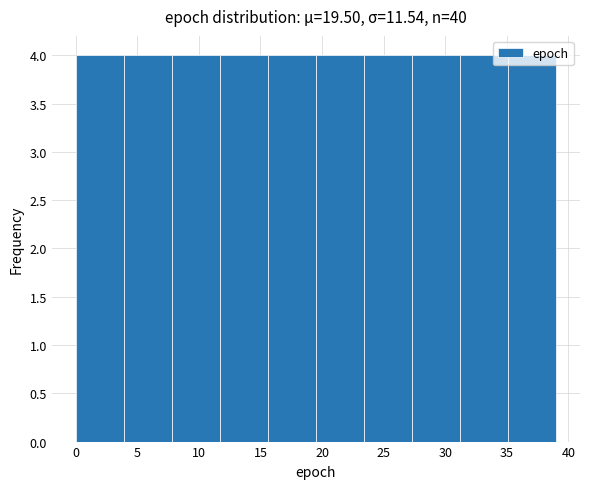

How tall is the bar that spans 15.6 to 19.5 on the x-axis? Neither the bar edges nor the heights are printed on the chart, so give them approximately, as read against the axes.

4